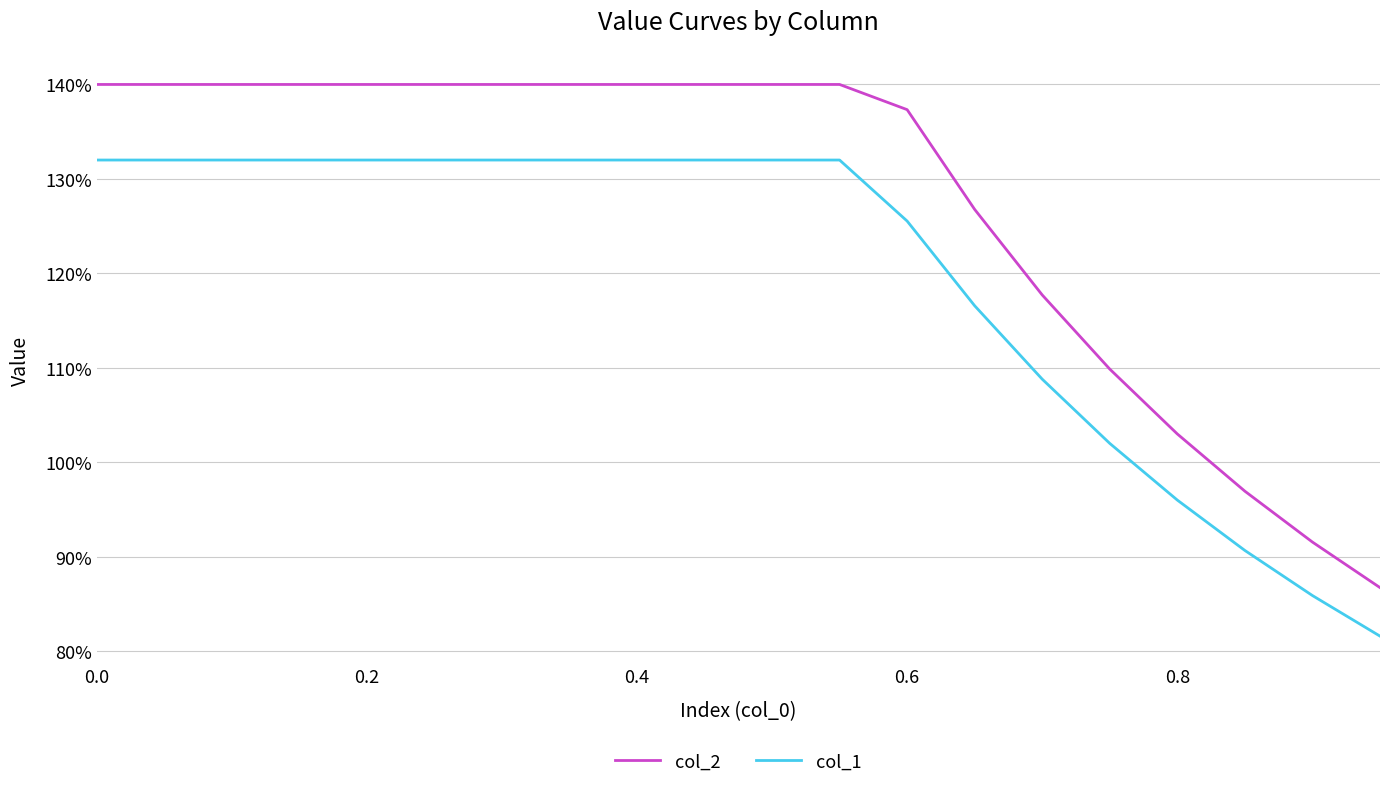

Is this an area chart (filled region under the line)?

No